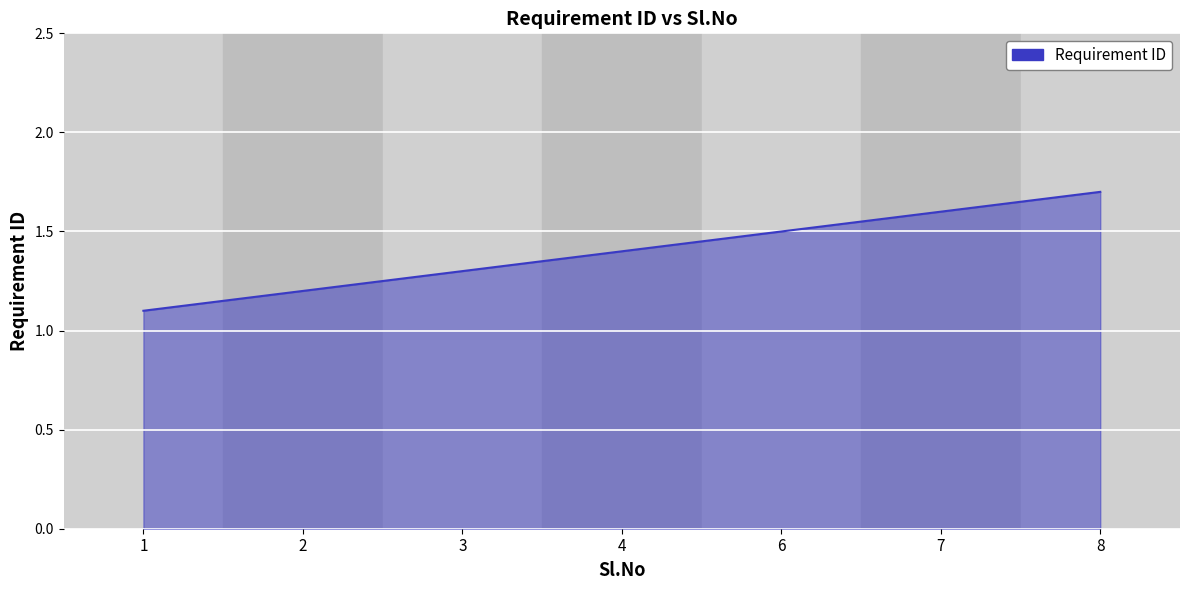

Does the chart have visible grid lines?

Yes